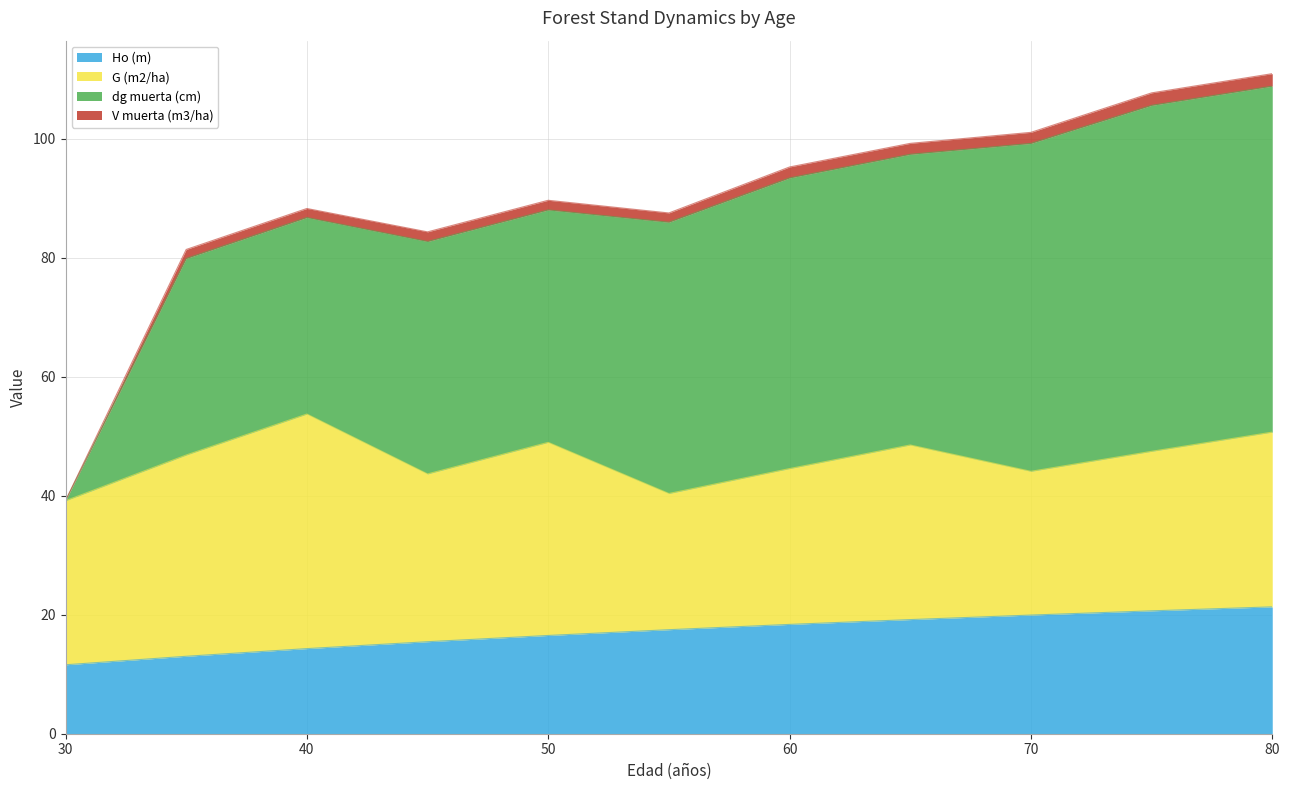

How many data points does each series have?

11